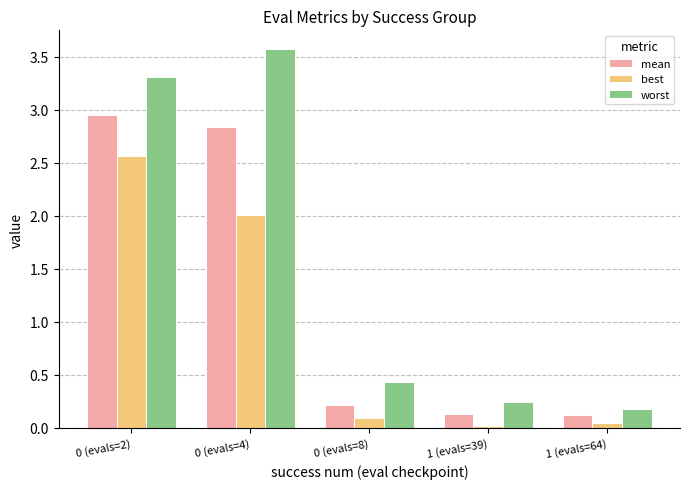

Which series has the widest spread of values?

worst